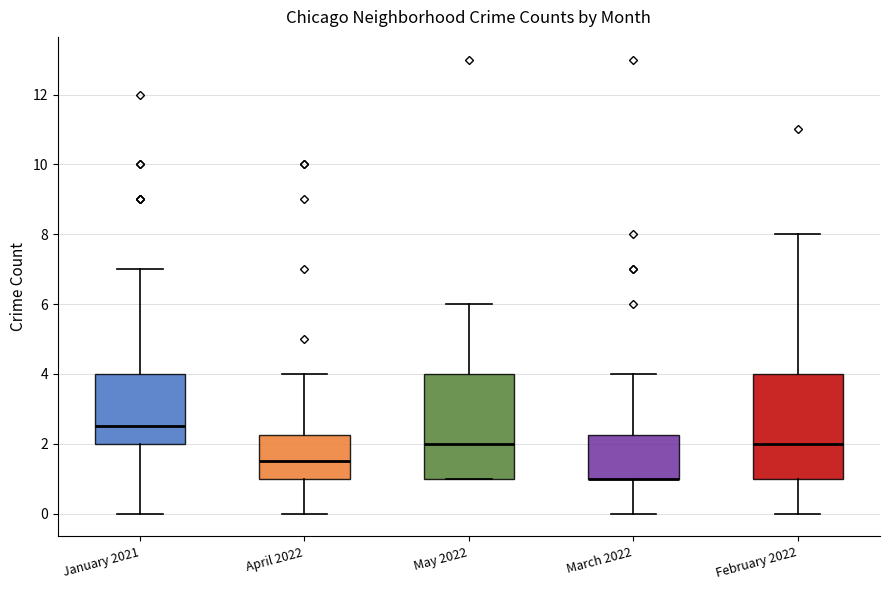

Reading left to right, transcribe this box plot: for each box, give where its median line is, the range the box spans, and where its two whiskers end, as read against the y-axis. The values are not printed on the chart, so give them approximately, as read against the axis.

January 2021: median 2.6, box 2.0 to 4.0, whiskers 0.0 to 7.0
April 2022: median 1.6, box 1.0 to 2.2, whiskers 0.0 to 4.0
May 2022: median 2.0, box 1.0 to 4.0, whiskers 1.0 to 6.0
March 2022: median 1.0 (drawn on the box's lower edge), box 1.0 to 2.2, whiskers 0.0 to 4.0
February 2022: median 2.0, box 1.0 to 4.0, whiskers 0.0 to 8.0